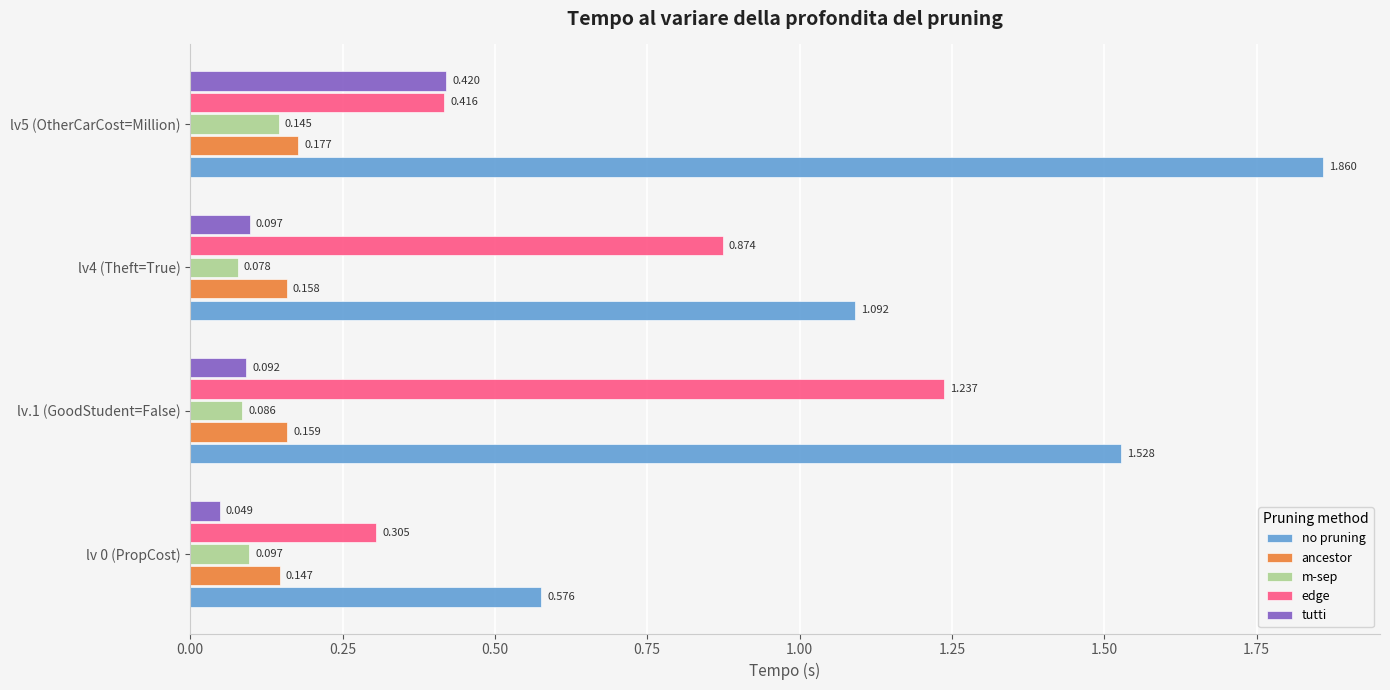

Which series has the largest range (max minus min)?

no pruning